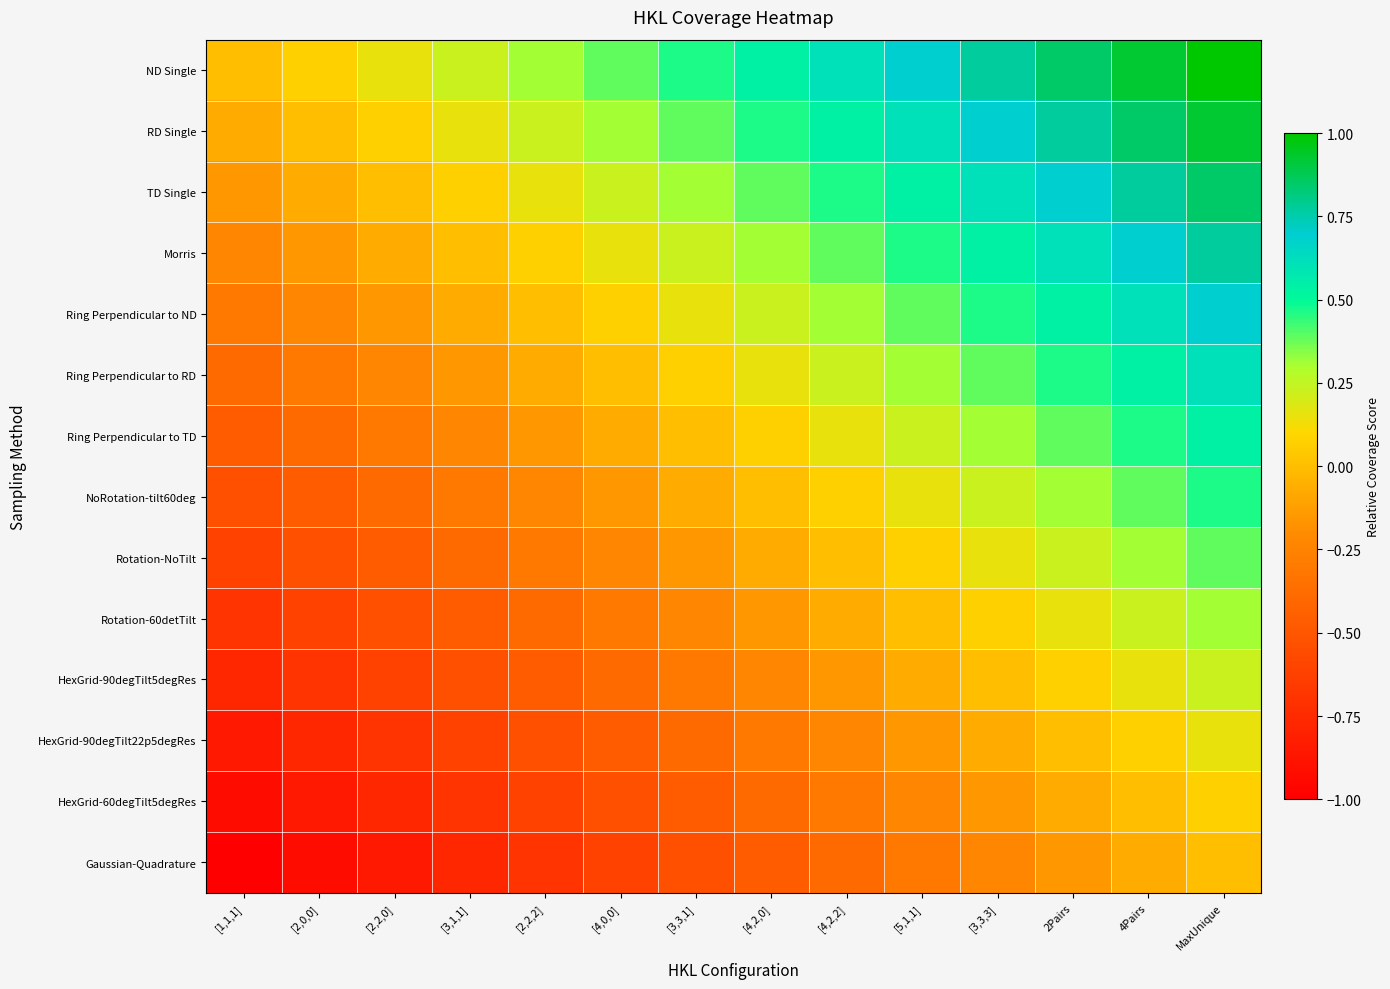

What is the minimum value shown in the chart?

-1.0